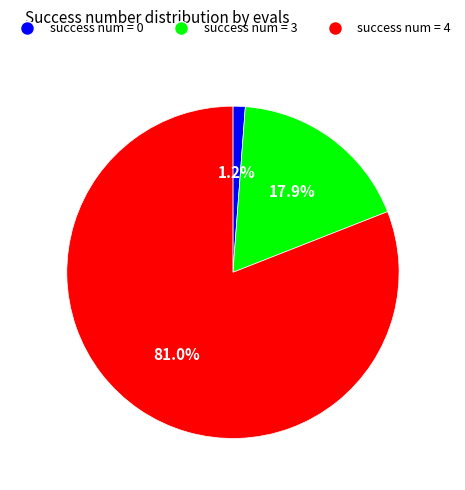

Which category has the biggest portion of the pie?

success num = 4